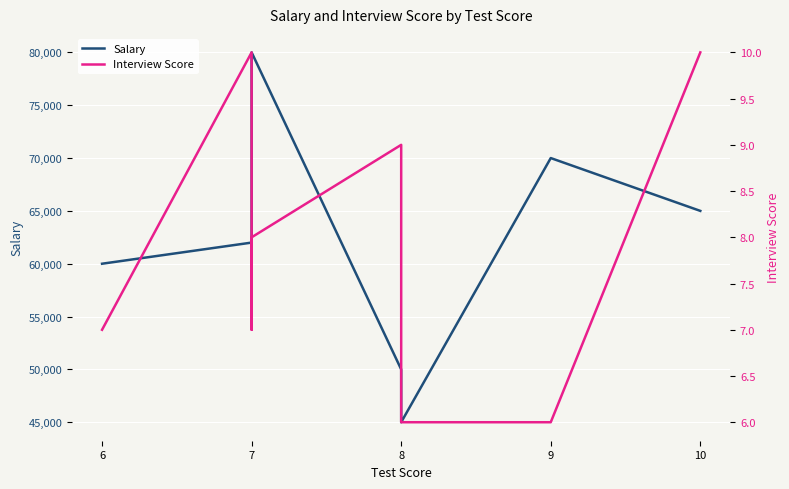

True or false: Salary and Interview Score cross at least once.

False